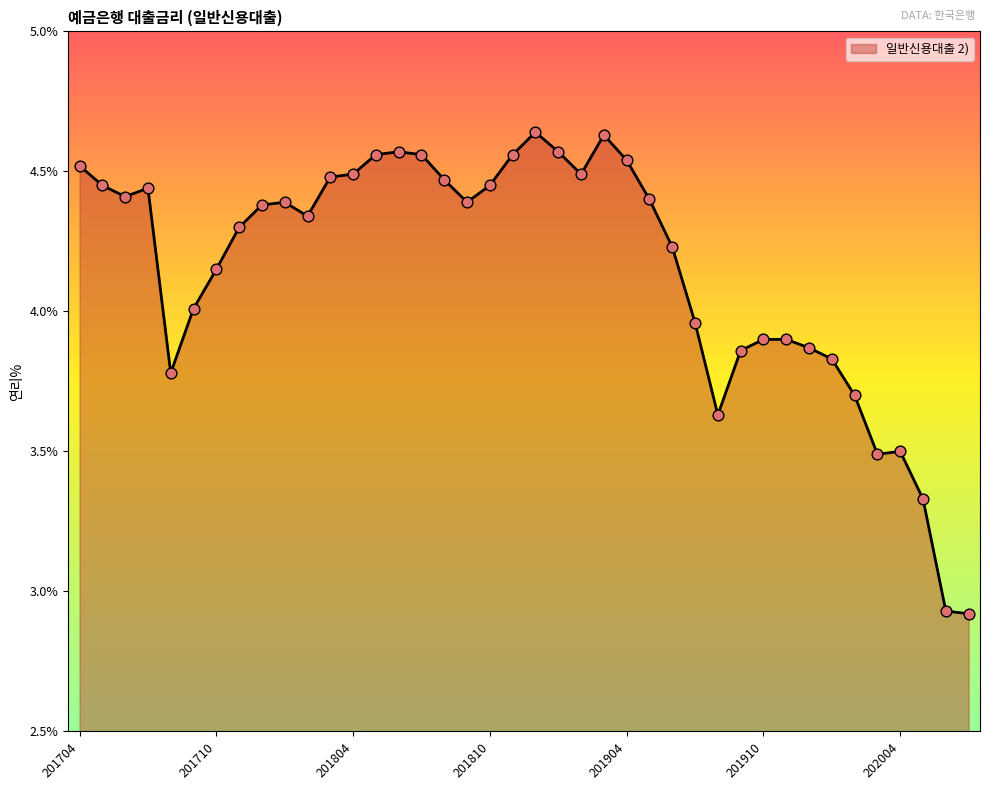

How many lines are shown in the chart?

1